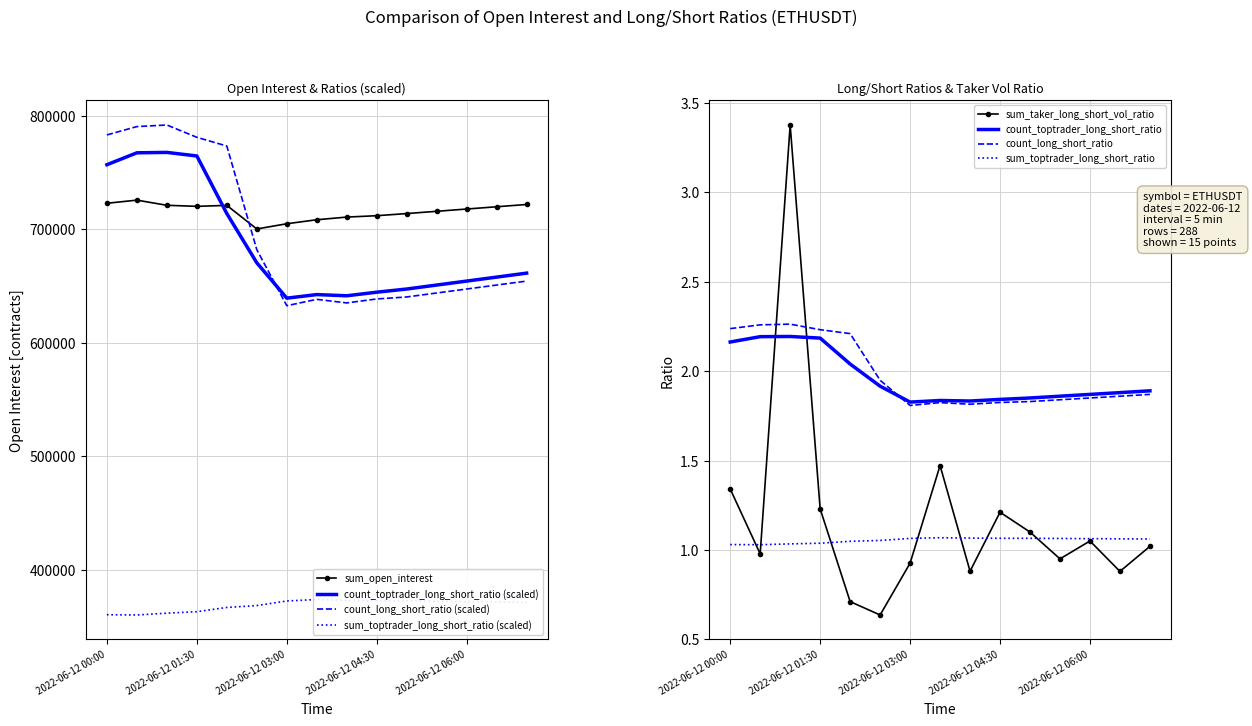

Which series has the largest range (max minus min)?

count_long_short_ratio